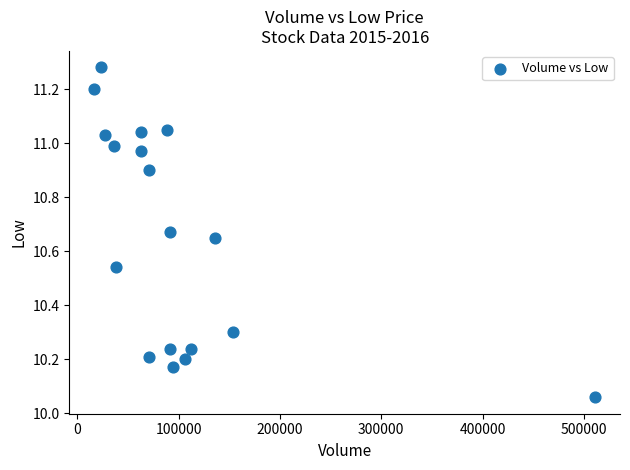

What is the range of X values (max minus min)?

494000.0